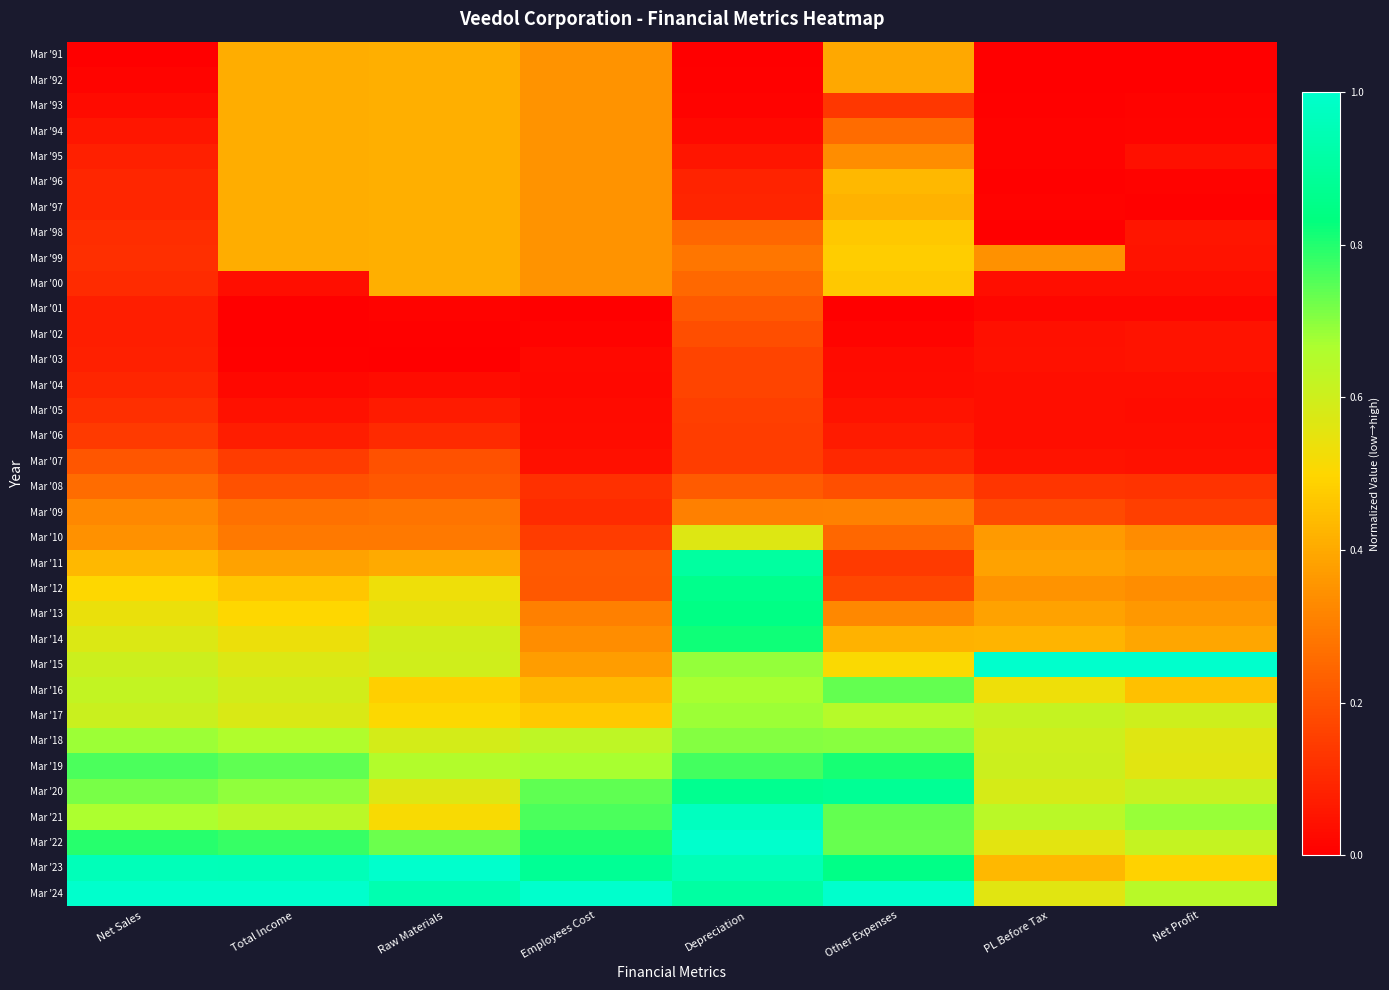

What is the total value across all series at Net Profit?

8.8